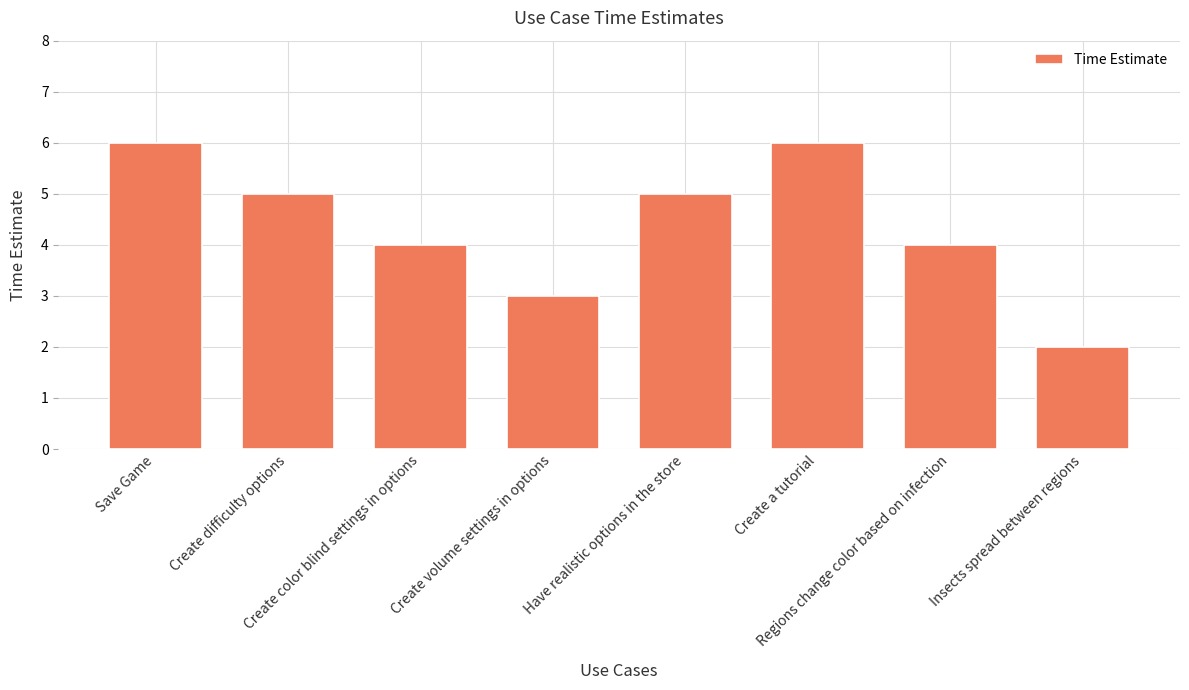

Reading left to right, extract all data points from this chart.

Save Game=6	Create difficulty options=5	Create color blind settings in options=4	Create volume settings in options=3	Have realistic options in the store=5	Create a tutorial=6	Regions change color based on infection=4	Insects spread between regions=2